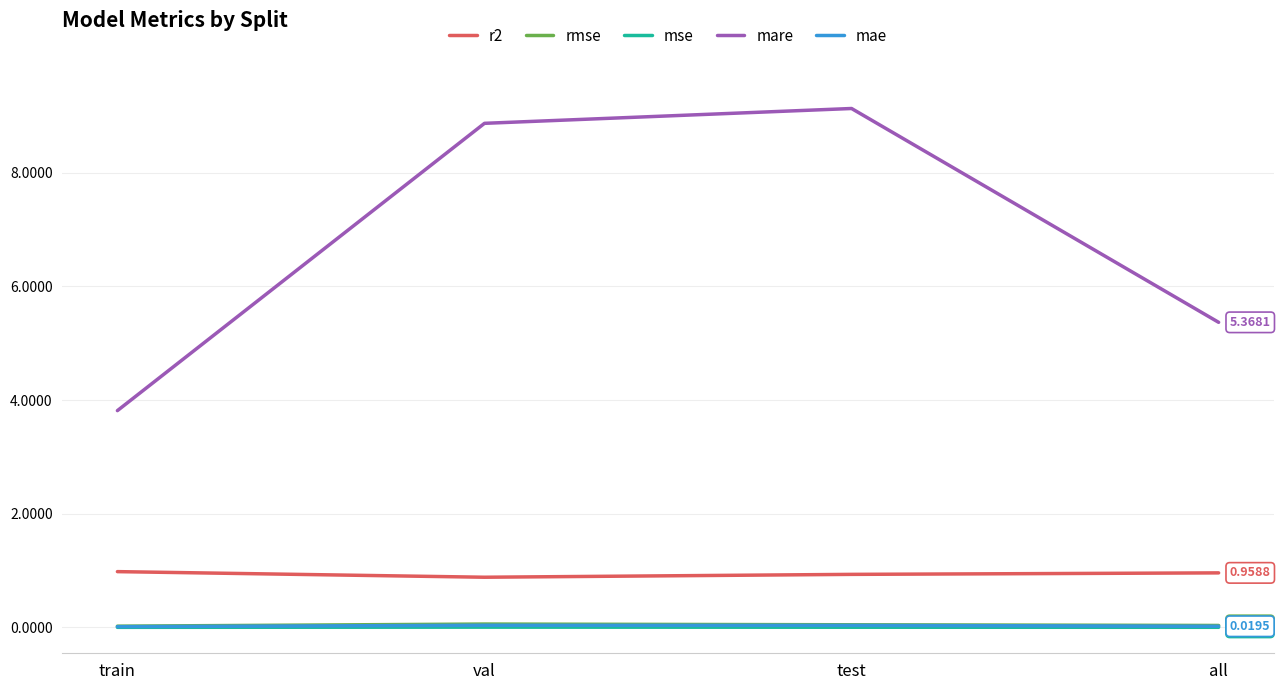

What is the average value of the r2 series?

0.9